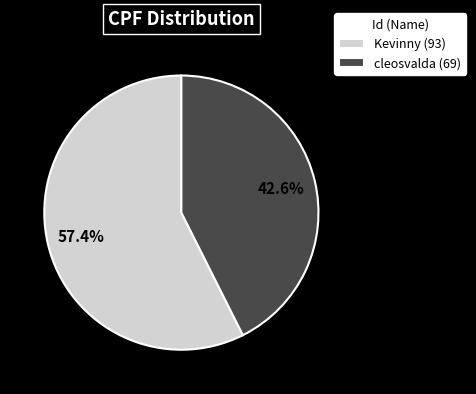

Do Kevinny (93) and cleosvalda (69) together represent more than half of the pie?

Yes